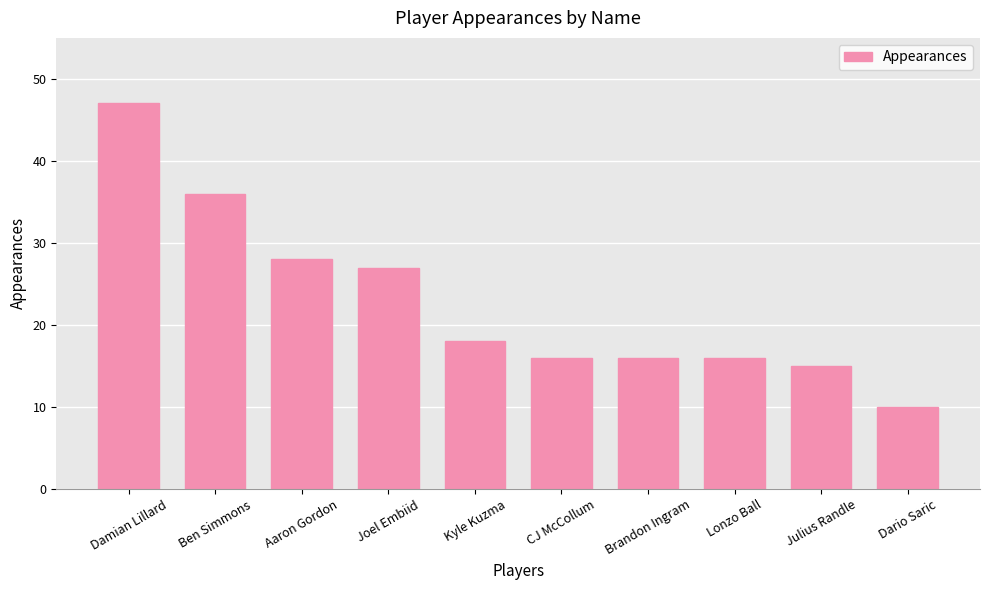

Is it true that the value at Joel Embiid is 47?

False